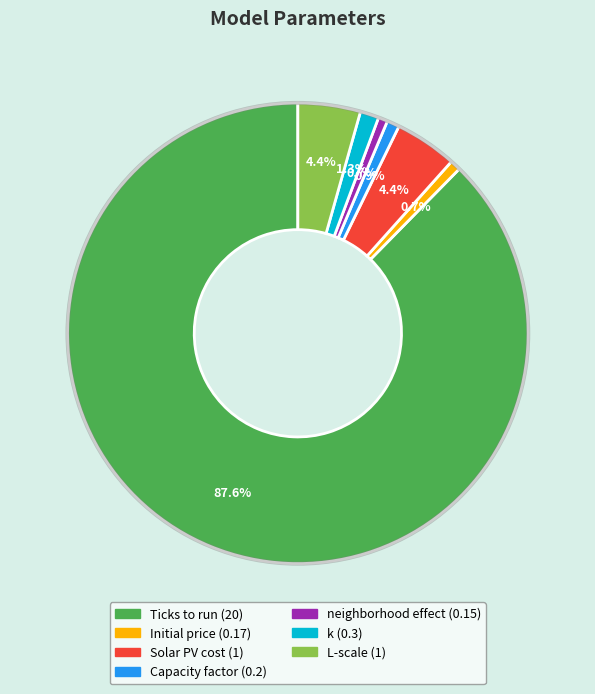

How many segments does this pie chart have?

7